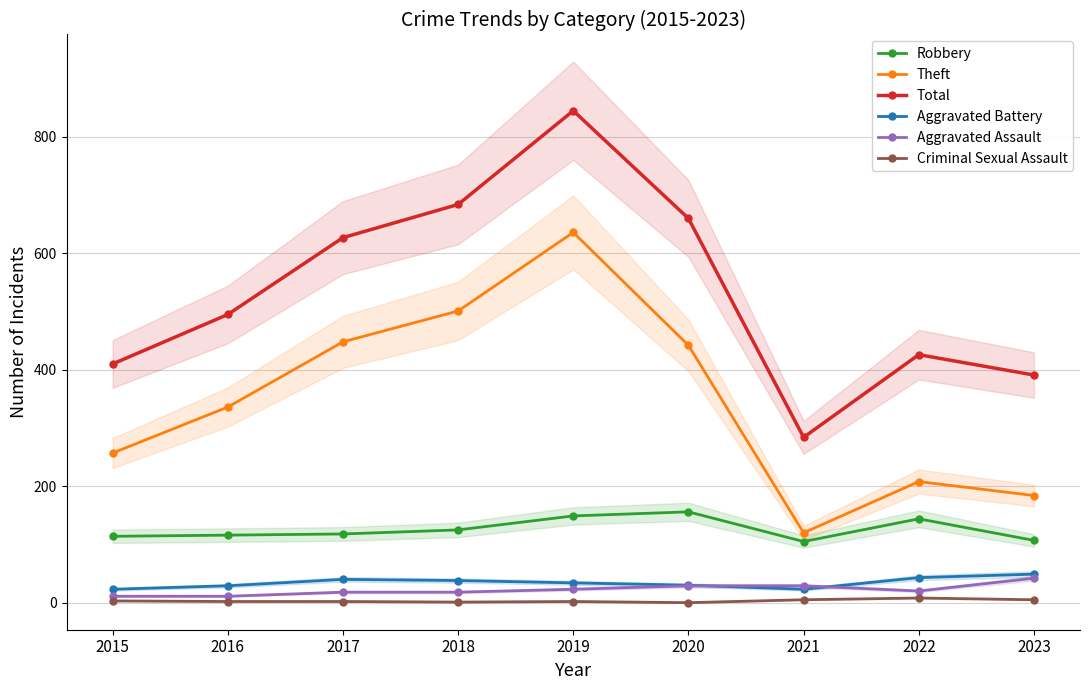

True or false: Robbery has a value of 164 at 2016.

False